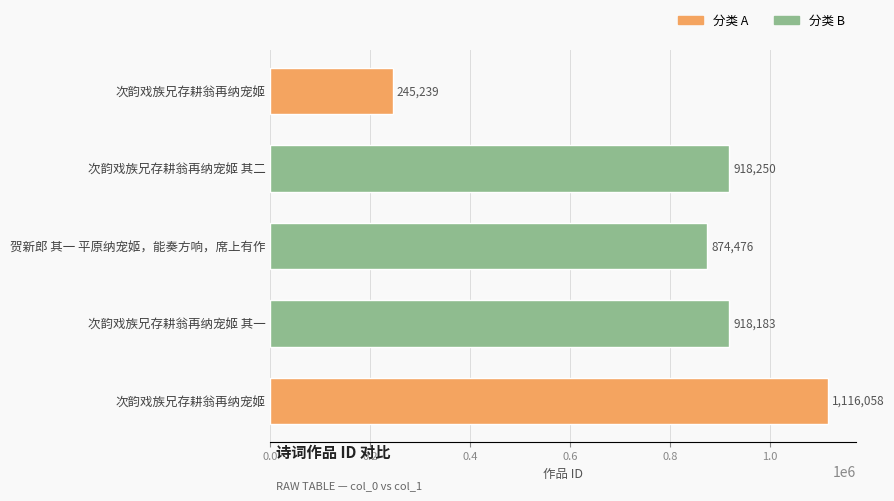

Are the bars horizontal?

Yes